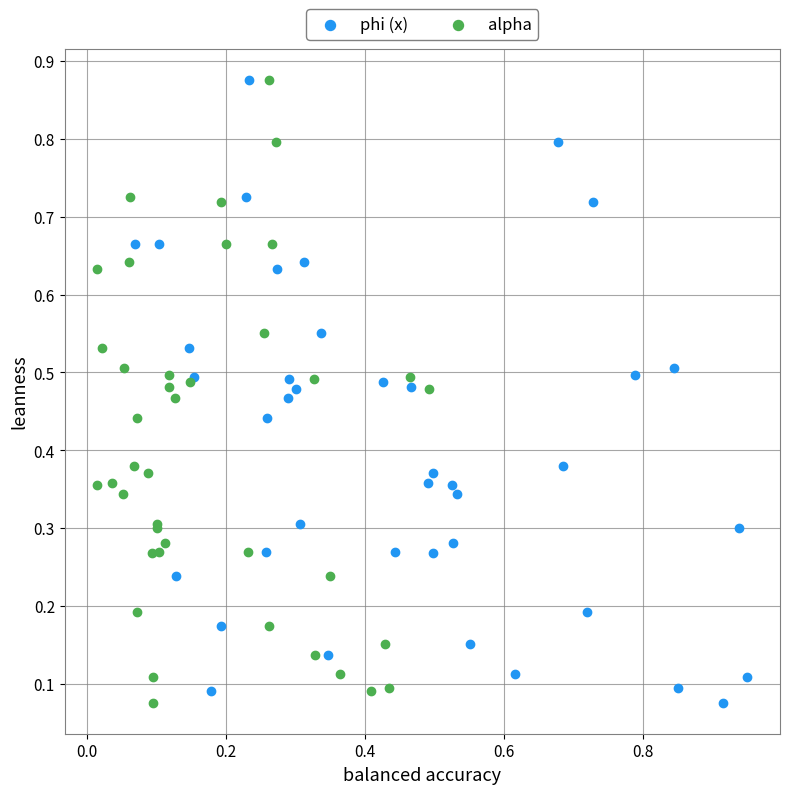

What are all the series names shown in the legend?

phi (x), alpha